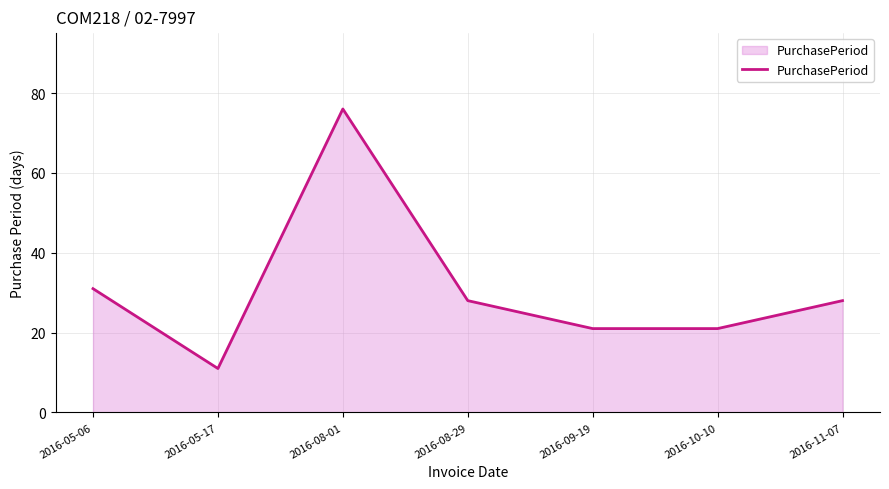

What position from the left is 2016-09-19?

5